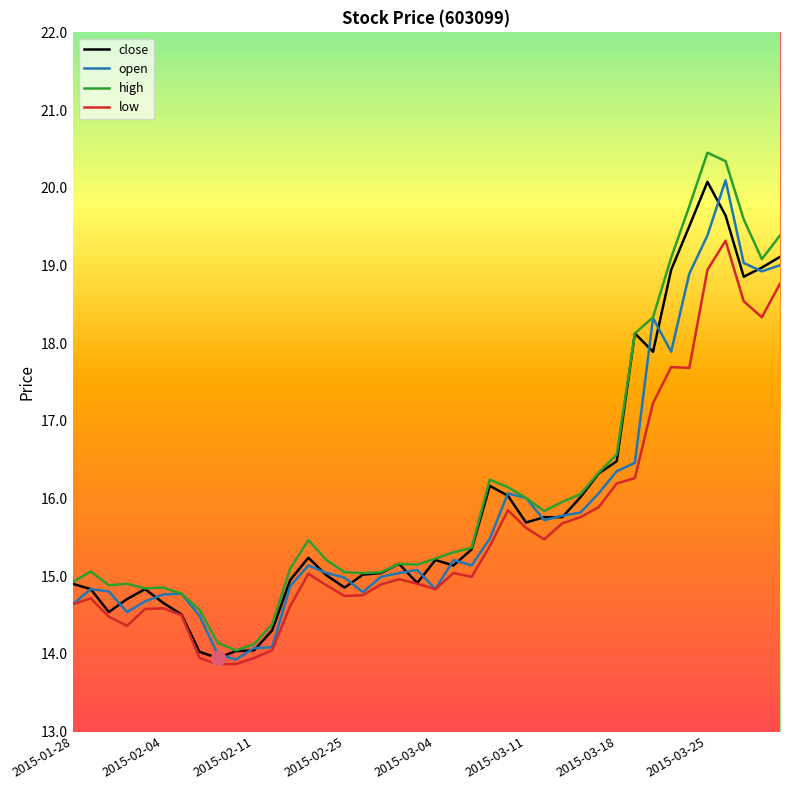

What is the minimum value for open?

13.9